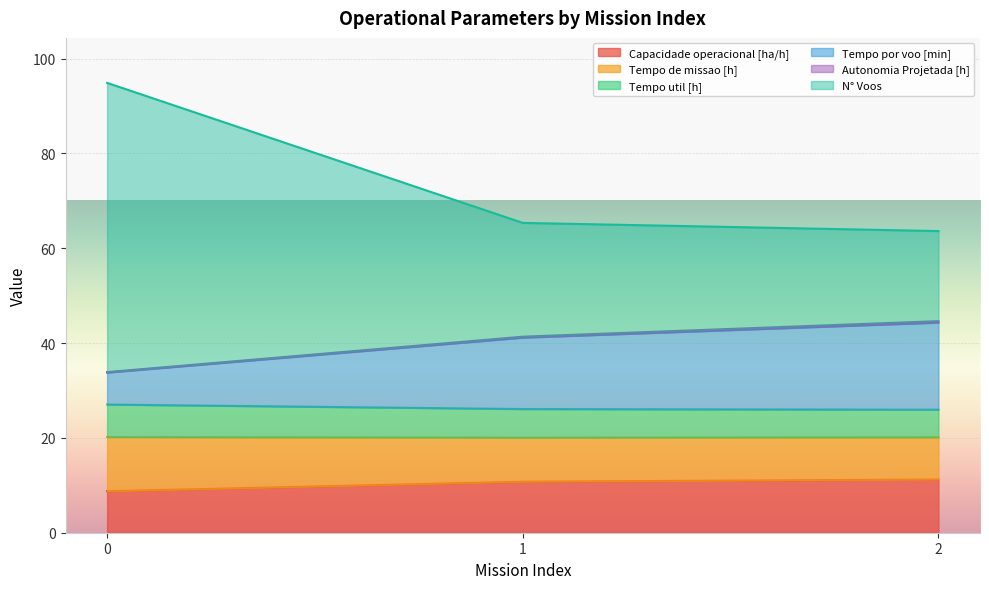

What is the minimum value for Capacidade operacional [ha/h]?

8.7